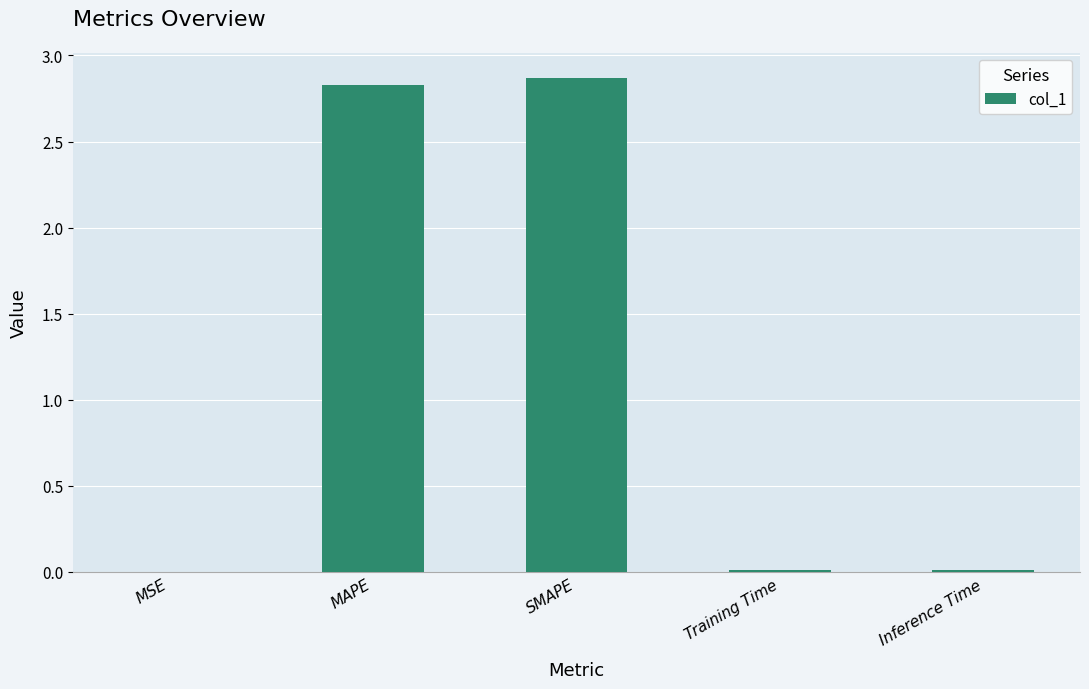

The chart shows a value of 4.0 at SMAPE. True or false?

False